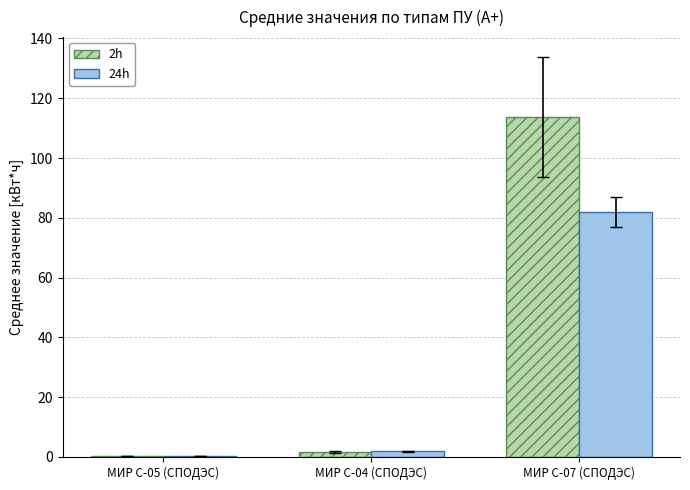

What is the highest value of the 2h series?

113.8